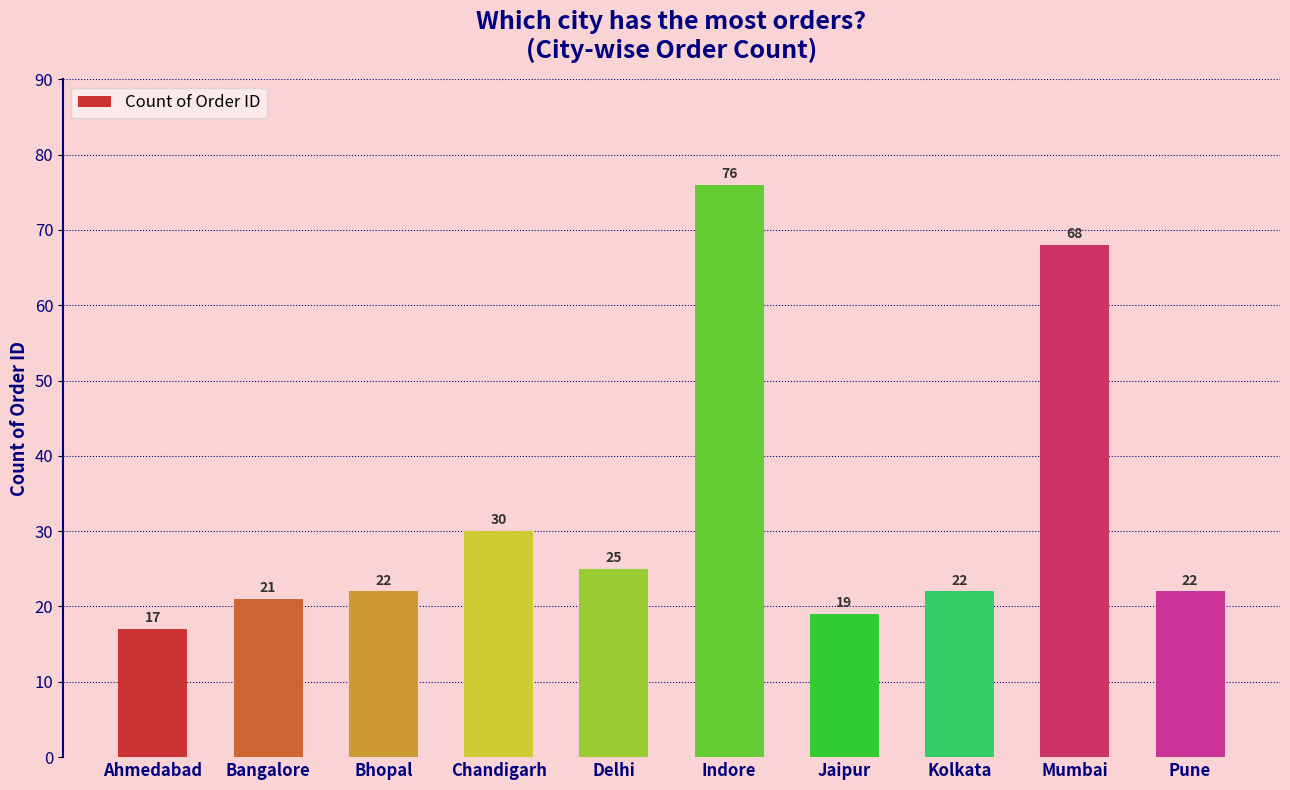

Read the value at Bhopal, to the nearest 5.

20